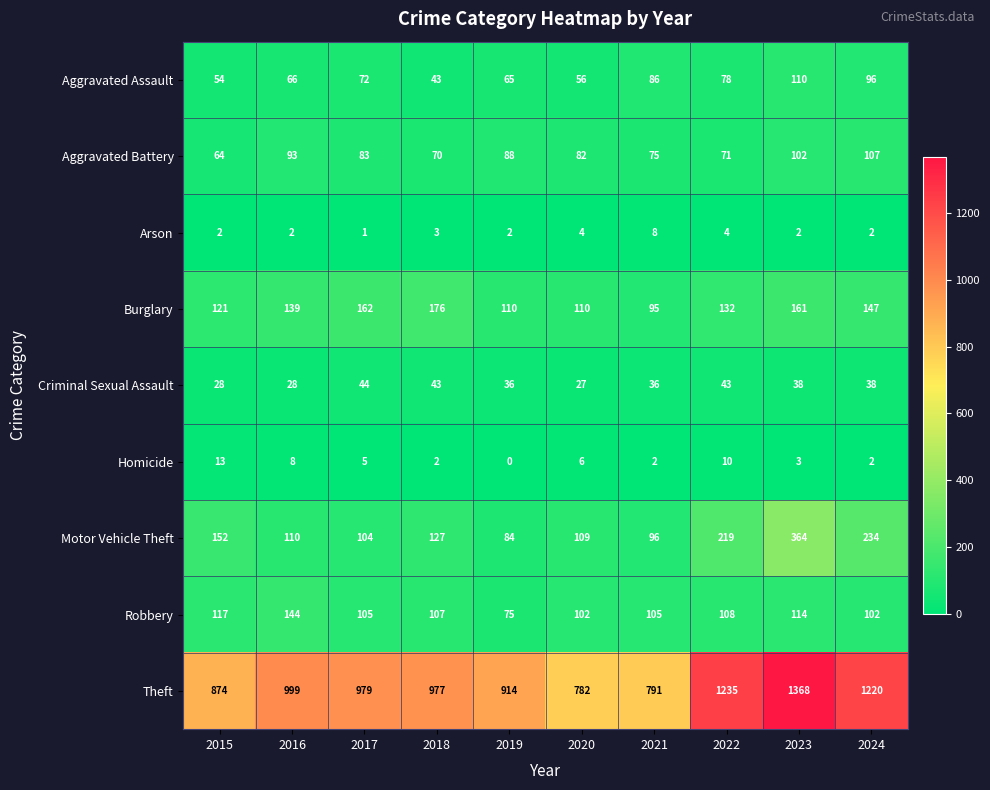

True or false: Homicide has a value of 2 at 2024.

True